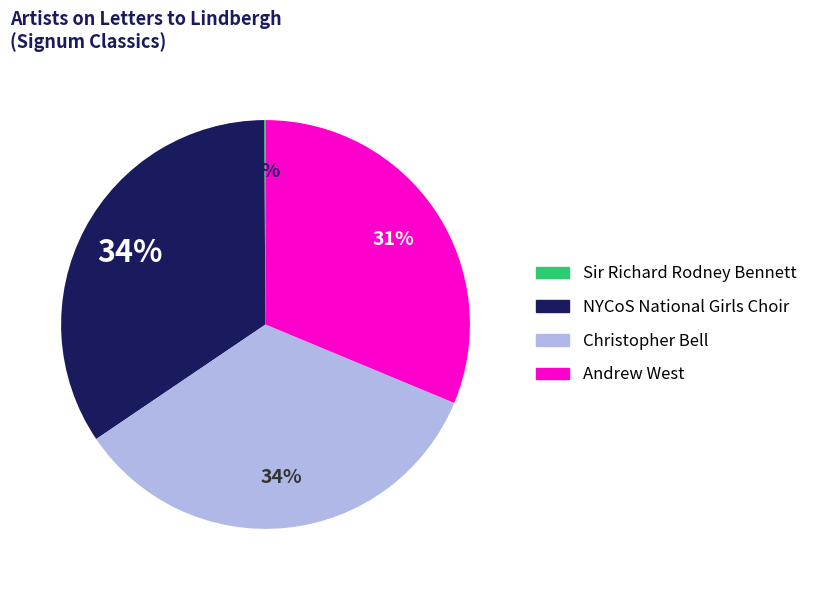

Between Andrew West and Christopher Bell, which is larger?

Christopher Bell